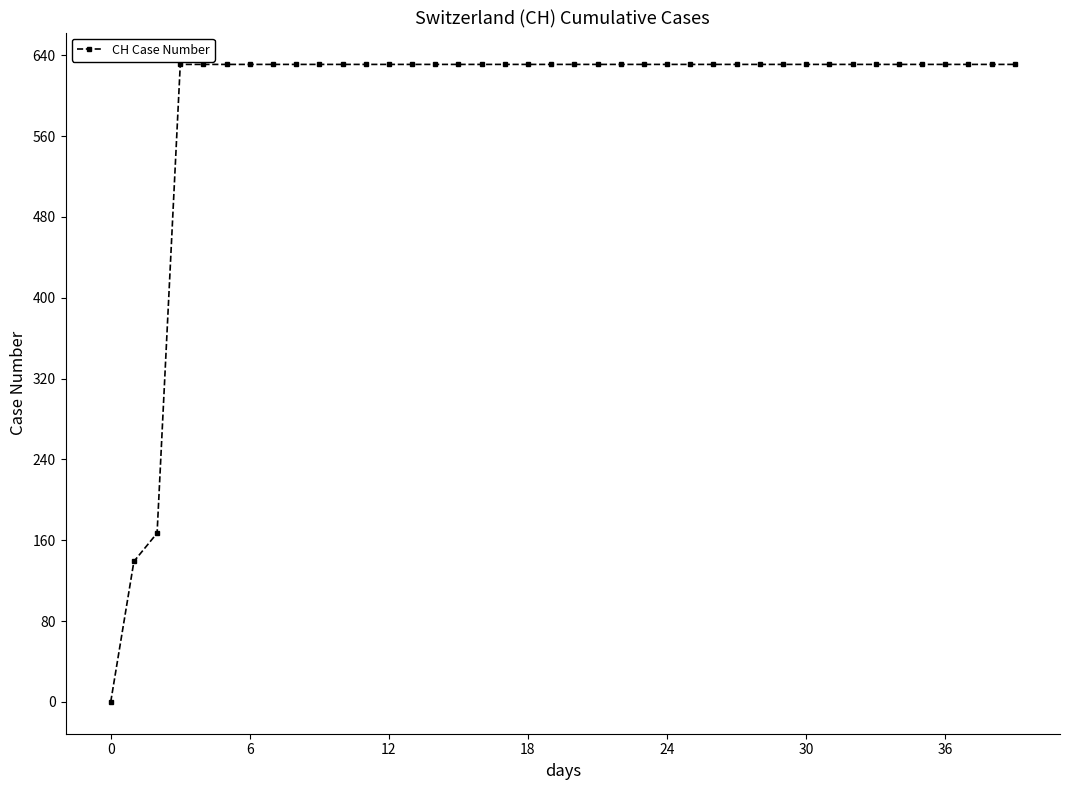

What is the maximum value shown in the chart?

631